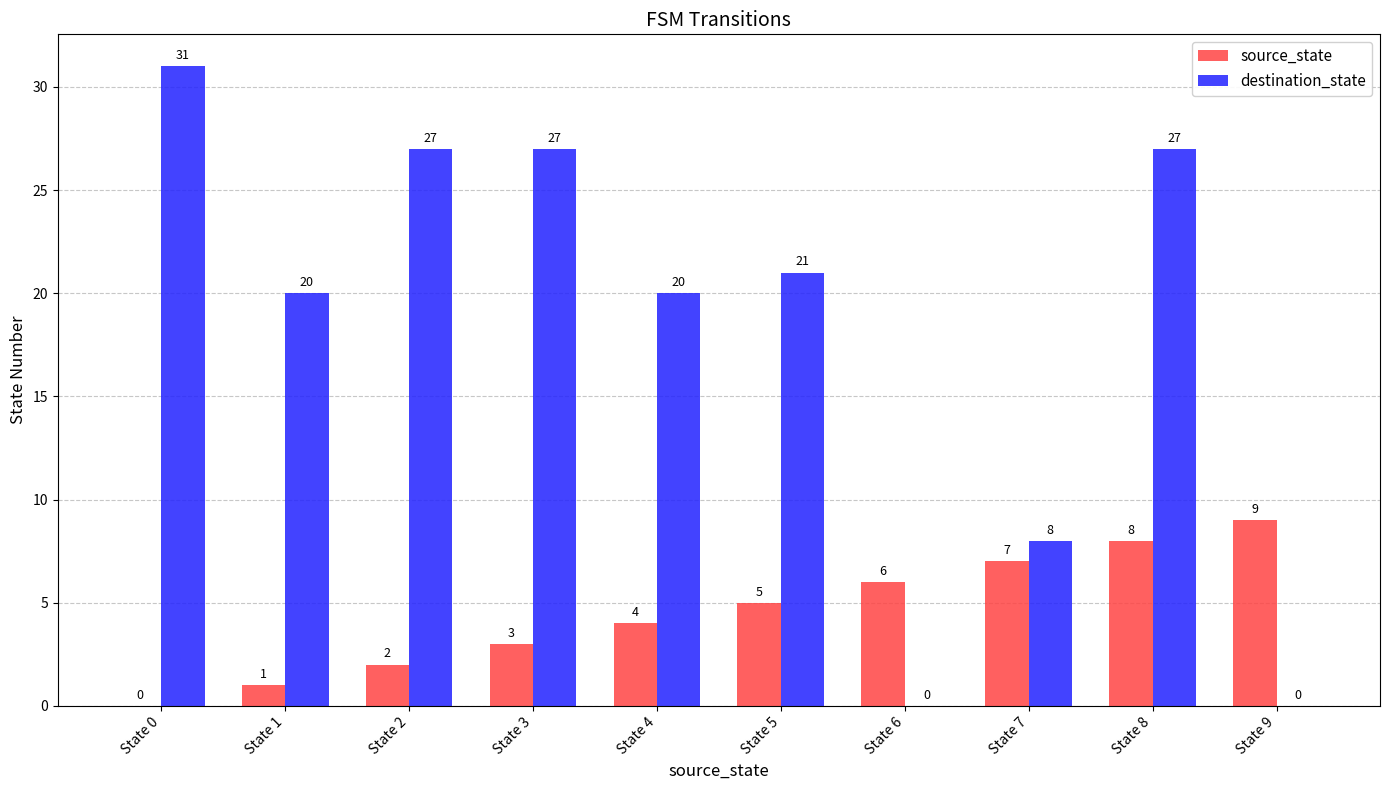

At which category does the chart reach its peak across all series?

State 0